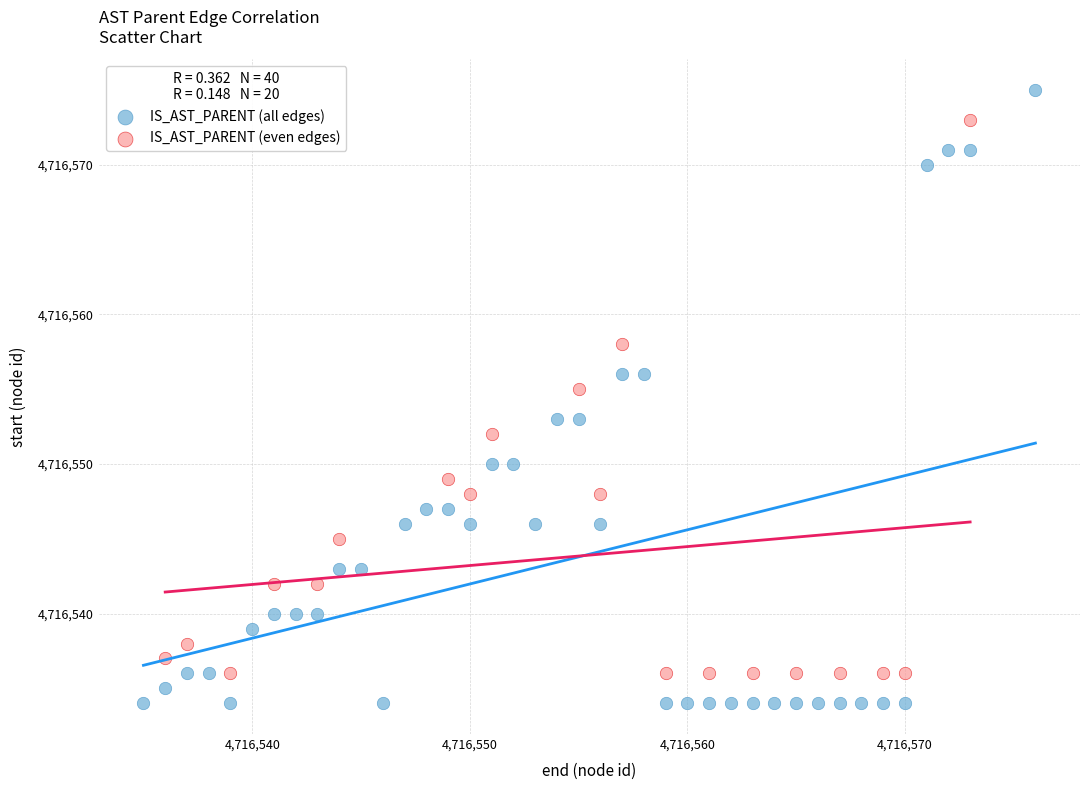

Which series contains the lowest Y value?

IS_AST_PARENT (all edges)